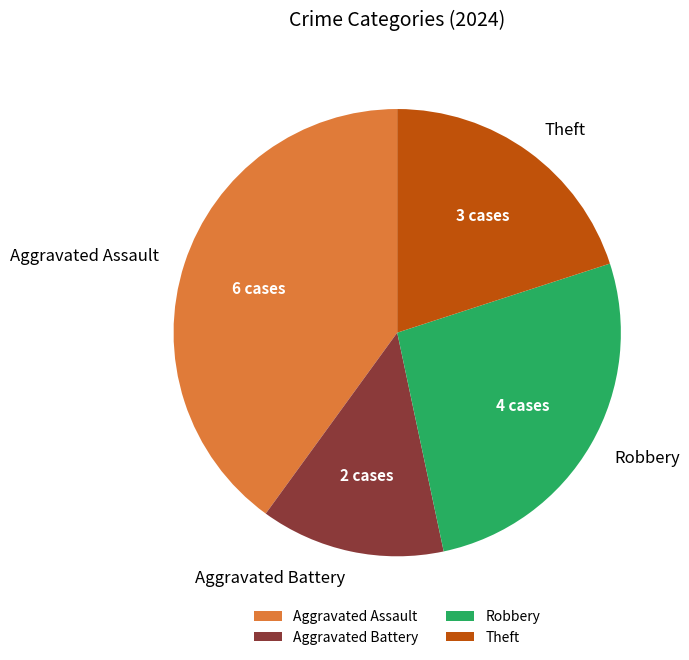

Rank the categories by value from highest to lowest.

Aggravated Assault, Robbery, Theft, Aggravated Battery